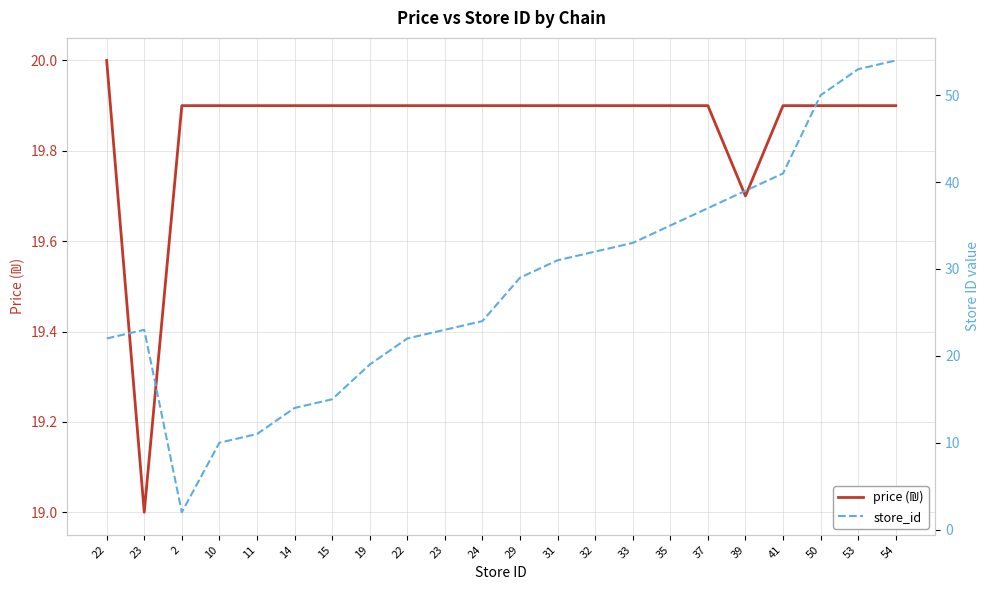

Rank the series by their maximum value, from highest to lowest.

store_id, price (₪)